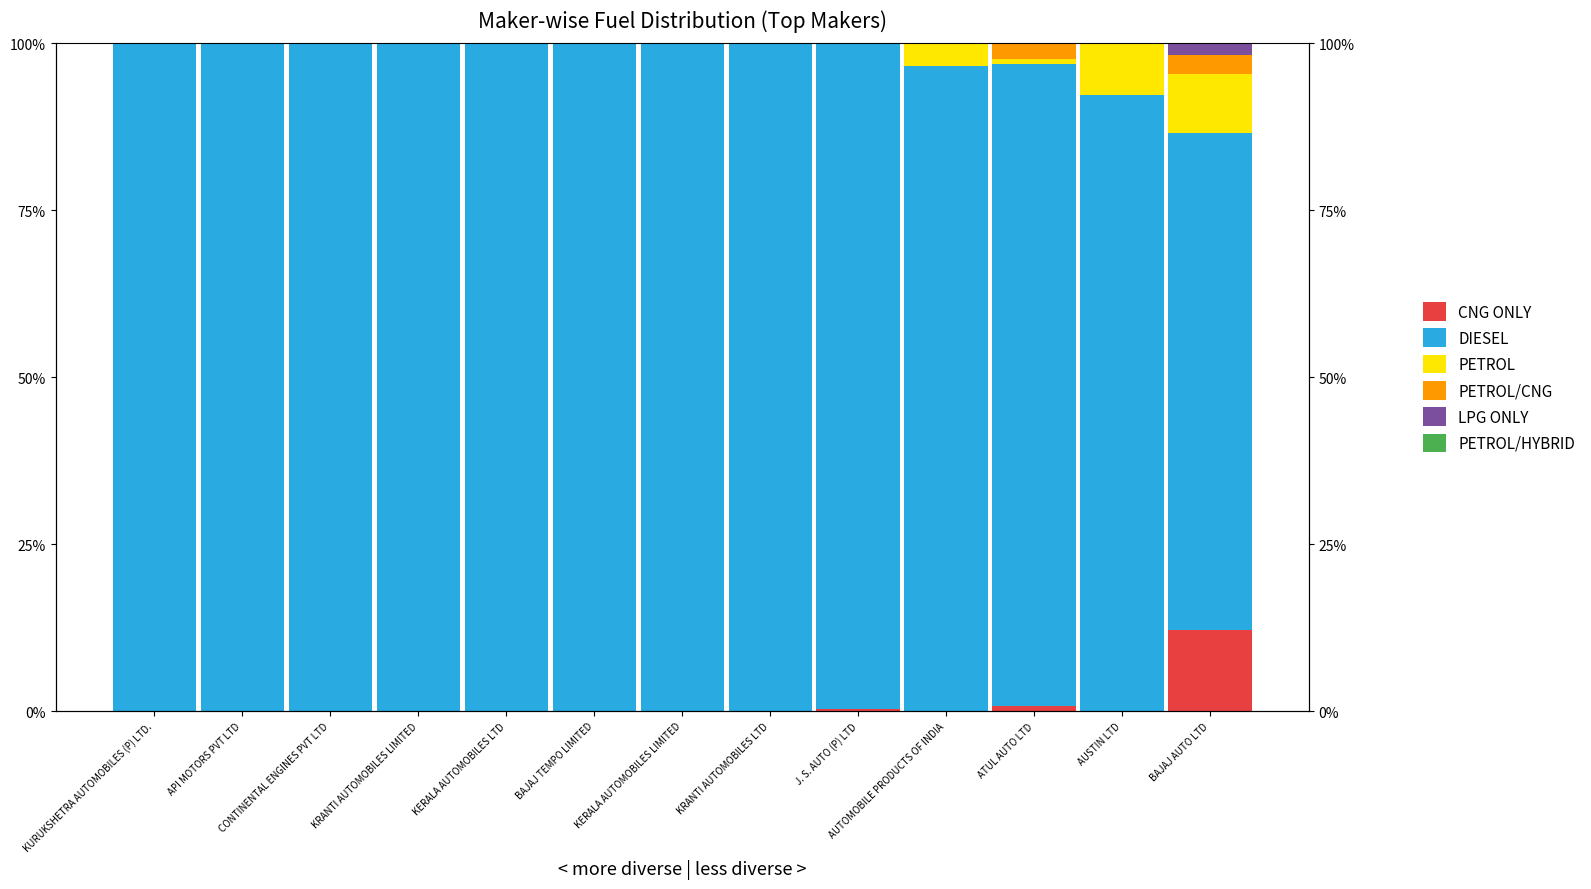

At KERALA AUTOMOBILES LIMITED, list the series in order from smallest to largest.

CNG ONLY, PETROL, PETROL/CNG, LPG ONLY, PETROL/HYBRID, DIESEL